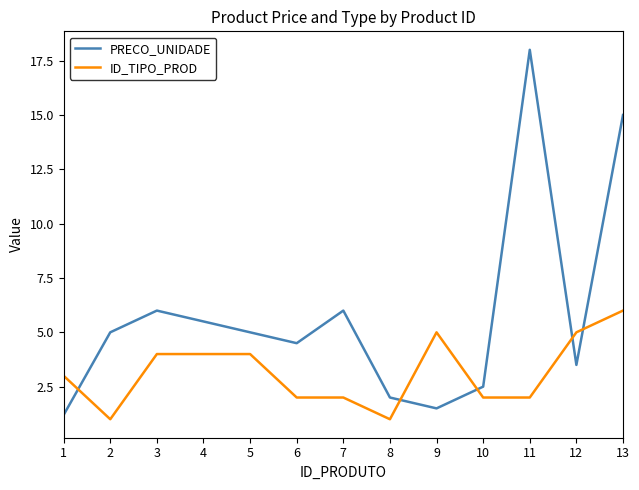

How many interior local peaks does the PRECO_UNIDADE series have?

3